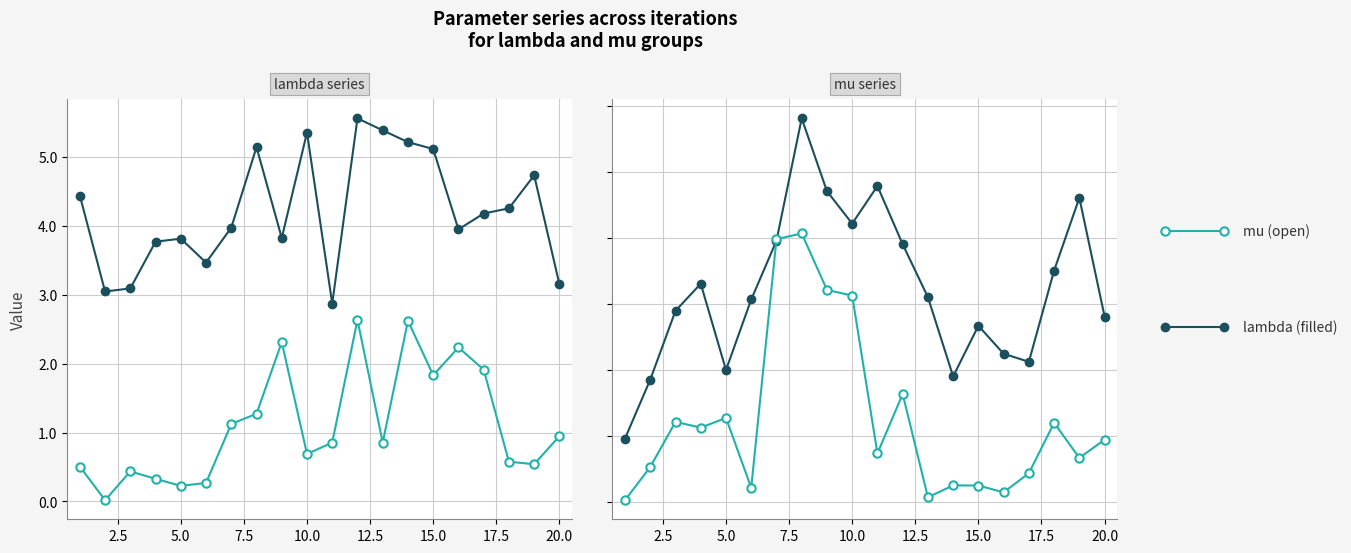

Reading left to right, list all the values displayed in this chart.

lambda.1: 4.4	3.0	3.1	3.8	3.8	3.5	4.0	5.1	3.8	5.3	2.9	5.6	5.4	5.2	5.1	3.9	4.2	4.3	4.7	3.2
mu.1: 0.5	0.0	0.4	0.3	0.2	0.3	1.1	1.3	2.3	0.7	0.9	2.6	0.9	2.6	1.8	2.2	1.9	0.6	0.5	0.9
lambda.2: 1.9	3.7	5.8	6.6	4.0	6.1	7.9	11.6	9.4	8.4	9.6	7.8	6.2	3.8	5.3	4.5	4.2	7.0	9.2	5.6
mu.2: 0.1	1.1	2.4	2.3	2.5	0.4	8.0	8.1	6.4	6.3	1.5	3.3	0.1	0.5	0.5	0.3	0.9	2.4	1.3	1.9